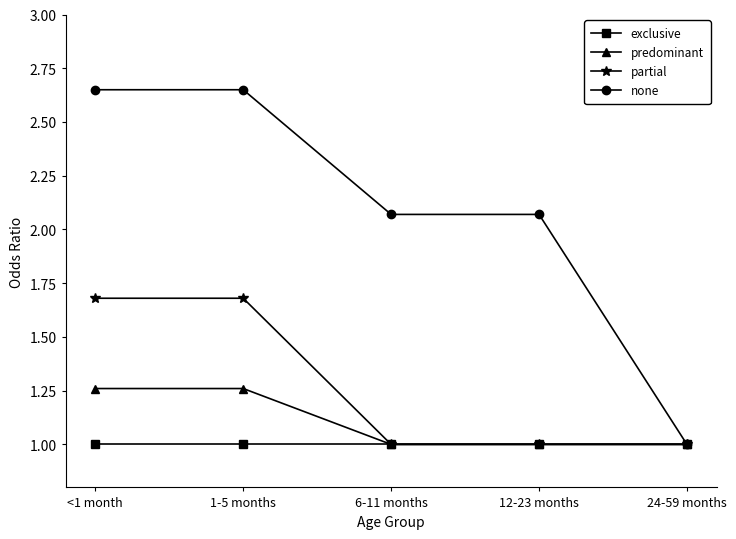

How many predominant values are between 1 and 2?

5